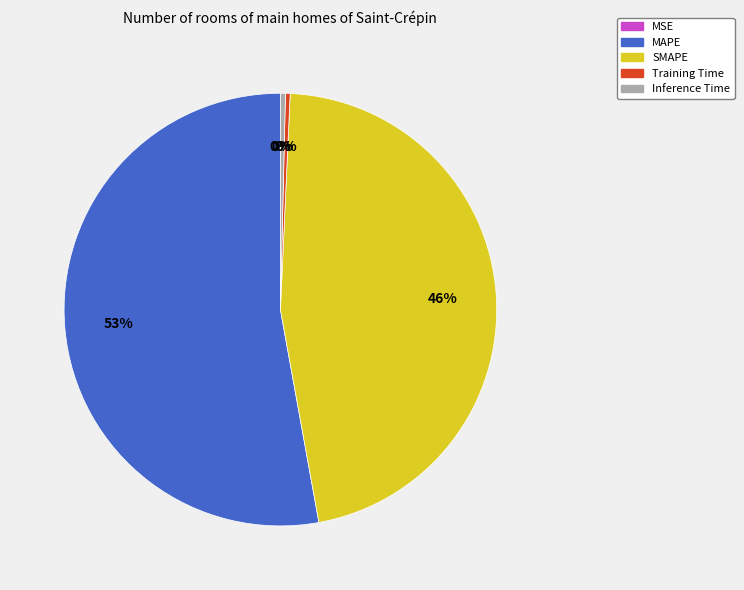

Is there any slice that represents more than half of the pie?

Yes